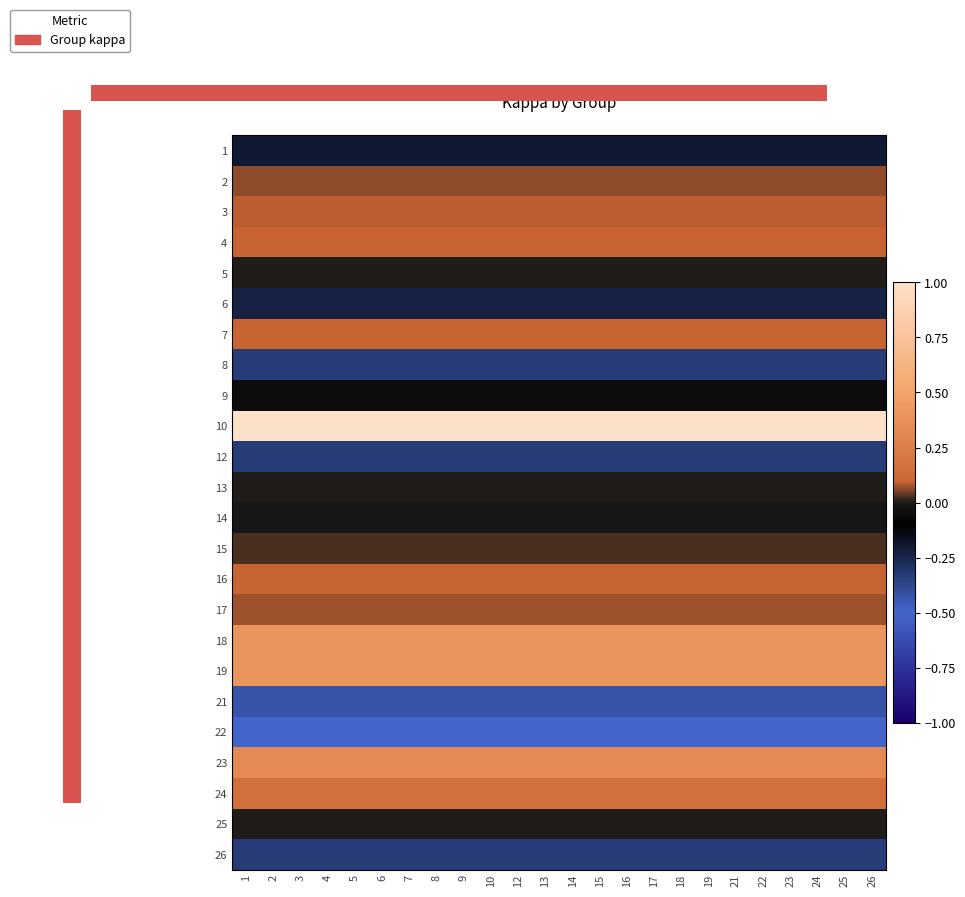

Between 6 and 10, which is larger?

6